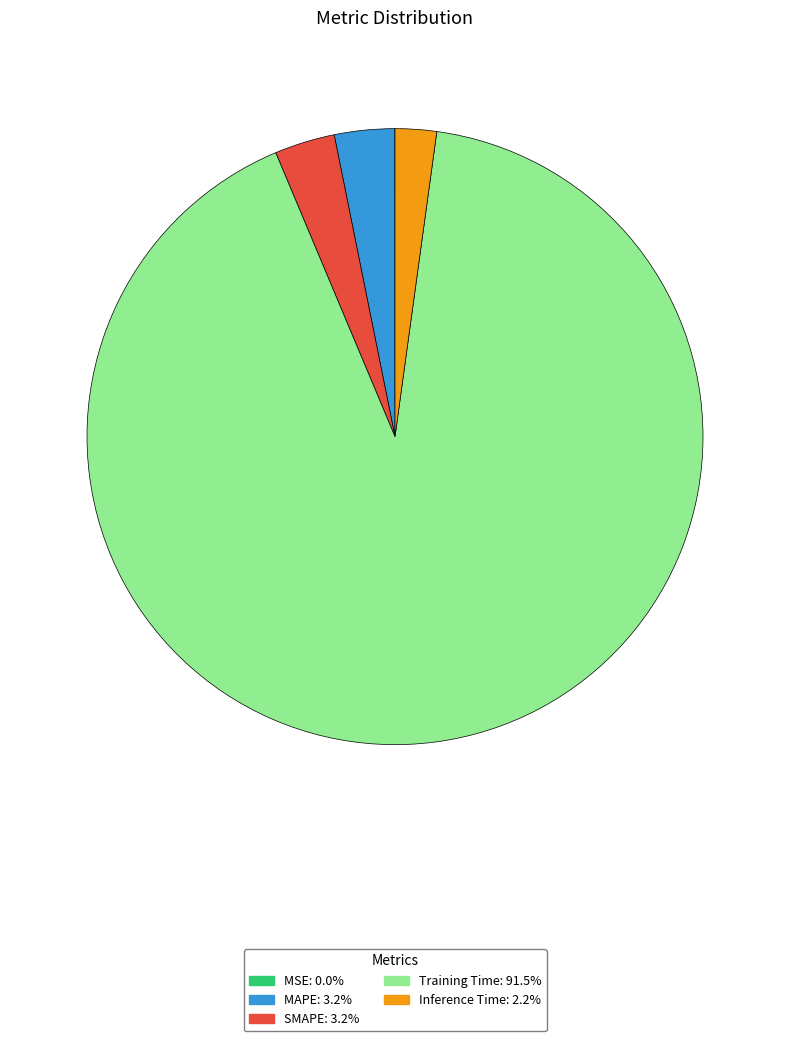

Does Training Time account for over 50% of the chart?

Yes